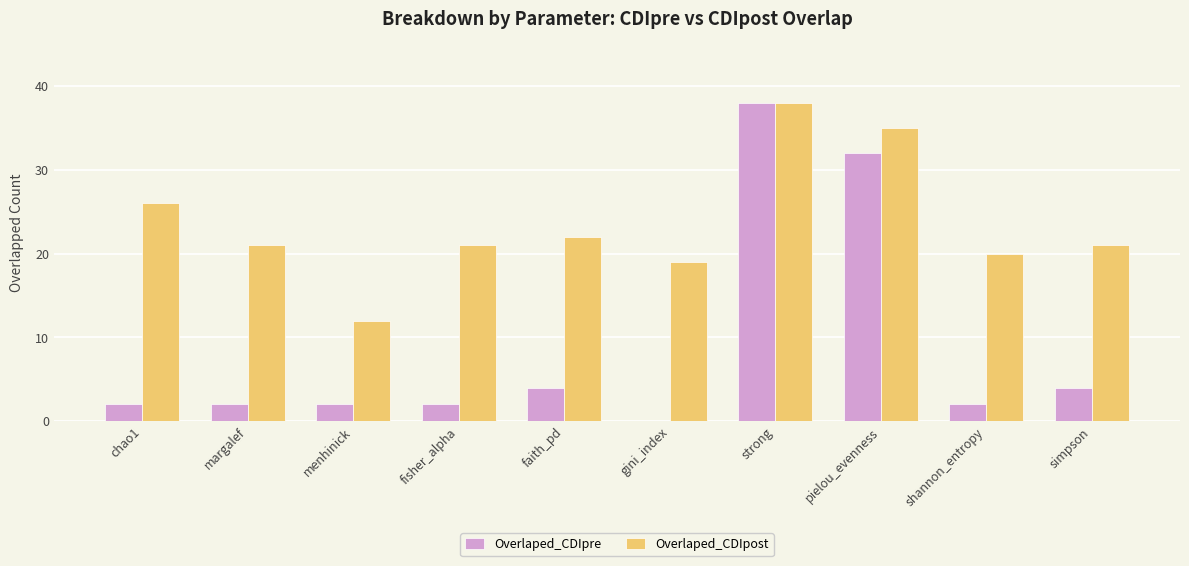

The value of Overlaped_CDIpost at fisher_alpha is 31. True or false?

False